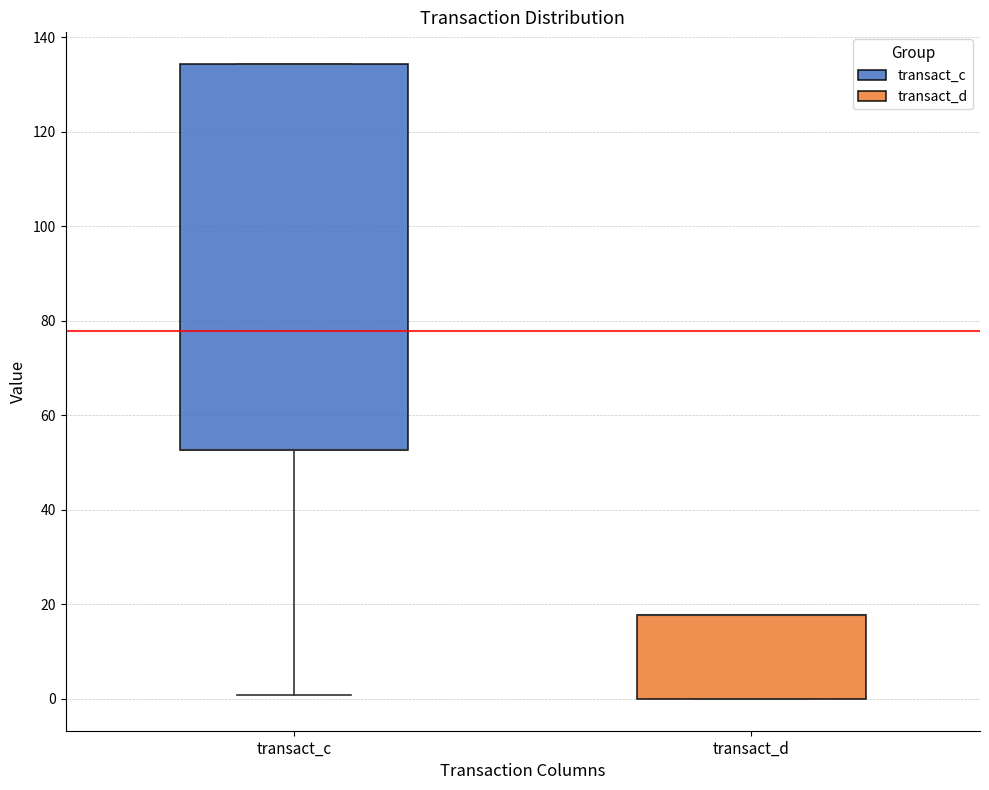

Which box is the tallest, from its lower edge to its upper edge?

transact_c